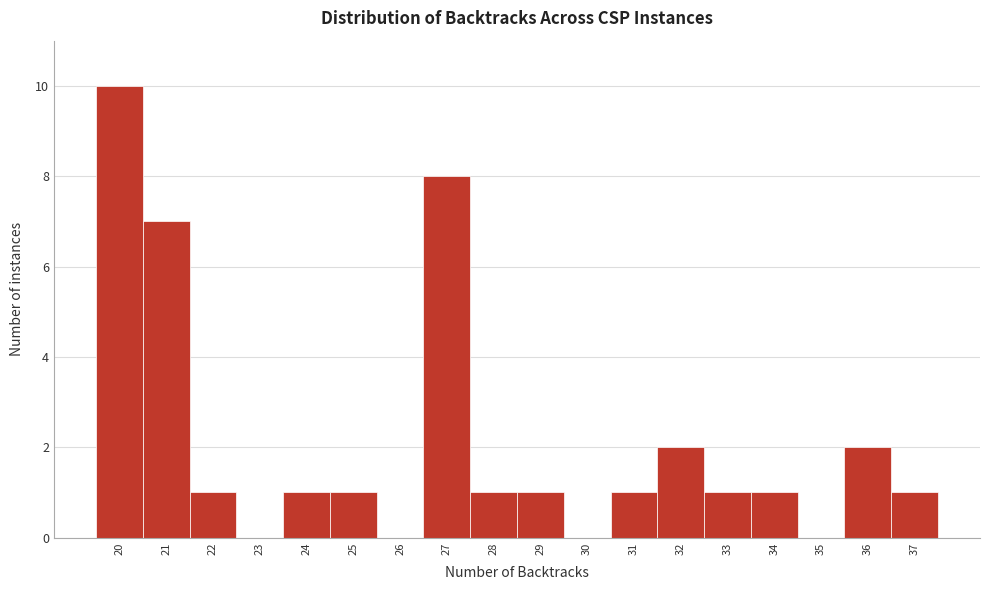

Reading left to right, transcribe this chart: for each bar, give the range it covers on the x-axis and its height. The values are not printed on the chart, so give them approximately, as read against the axis.

19.5 to 20.5: 10
20.5 to 21.5: 7
21.5 to 22.5: 1
22.5 to 23.5: 0
23.5 to 24.5: 1
24.5 to 25.5: 1
25.5 to 26.5: 0
26.5 to 27.5: 8
27.5 to 28.5: 1
28.5 to 29.5: 1
29.5 to 30.5: 0
30.5 to 31.5: 1
31.5 to 32.5: 2
32.5 to 33.5: 1
33.5 to 34.5: 1
34.5 to 35.5: 0
35.5 to 36.5: 2
36.5 to 37.5: 1